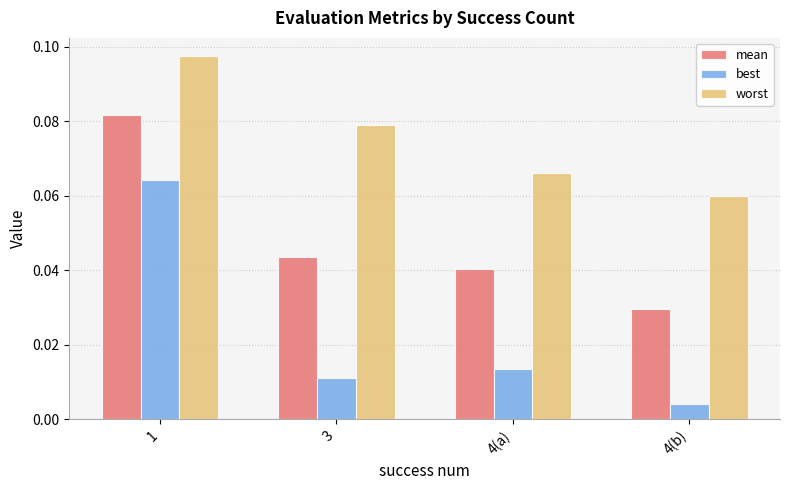

Rank the series by their maximum value, from highest to lowest.

worst, mean, best